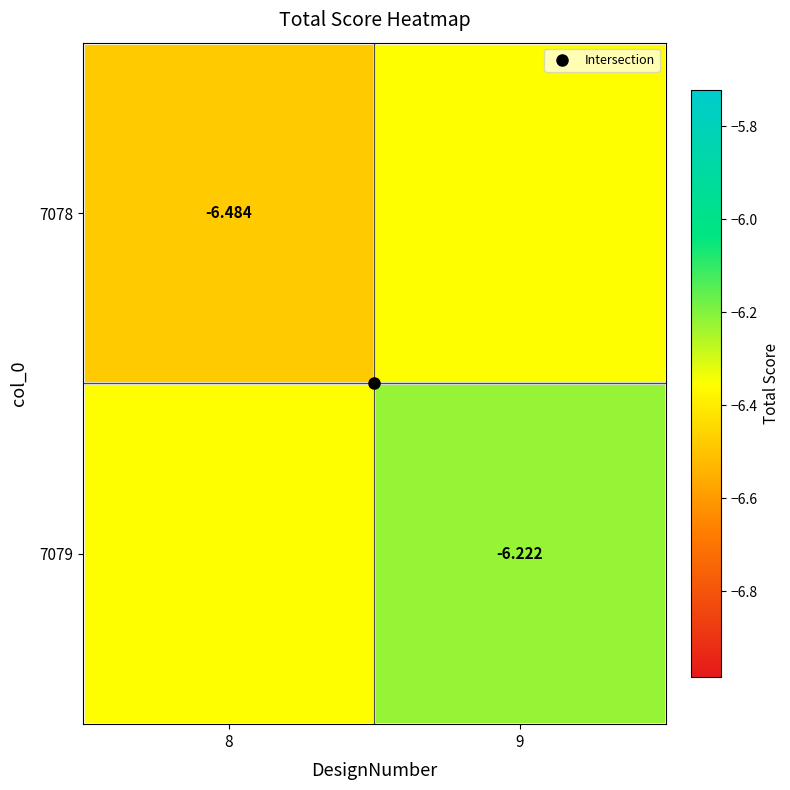

What is the smallest value displayed?

-6.5